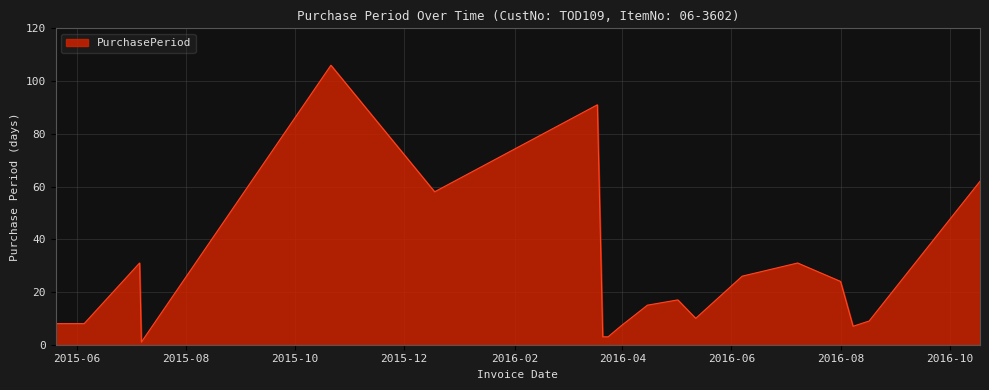

What is the maximum value shown in the chart?

106